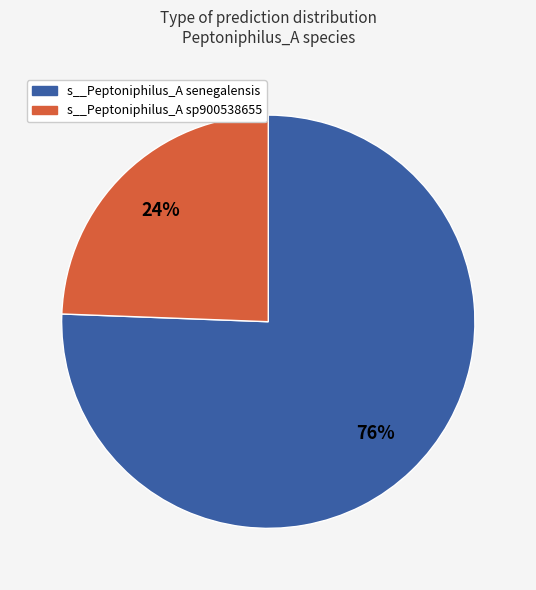

To the nearest percent, what is the average slice percentage?

50%